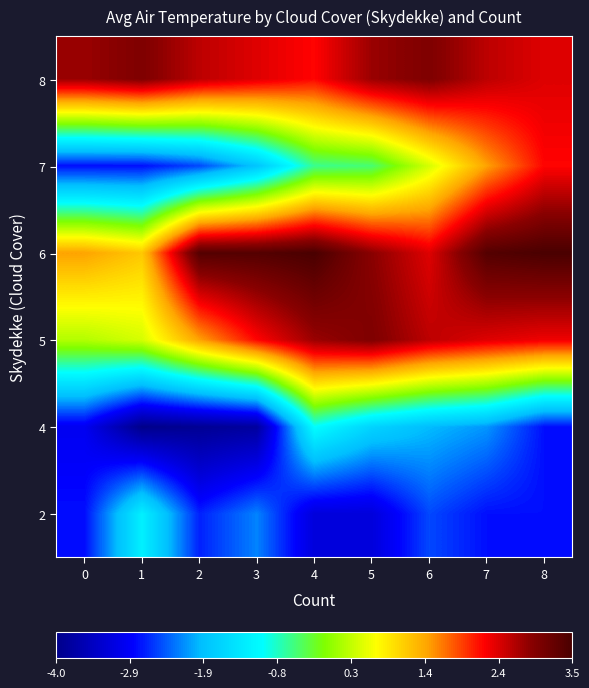

Reading left to right, what are all the values shown in this chart?

2: 0=-2.8	1=-1.2	2=-2.7	3=-2.2	4=-3.2	5=-3.2	6=-2.5	7=-2.8	8=-2.8
4: 0=-3.0	1=-4.0	2=-3.9	3=-3.8	4=-1.0	5=-1.6	6=-1.9	7=-2.1	8=-2.8
5: 0=0.2	1=0.4	2=1.4	3=2.2	4=2.8	5=3.0	6=2.6	7=2.4	8=2.3
6: 0=1.4	1=1.1	2=3.4	3=3.4	4=3.5	5=2.9	6=2.4	7=3.4	8=3.5
7: 0=-2.8	1=-2.8	2=-2.5	3=-1.8	4=-0.6	5=-0.5	6=0.4	7=1.4	8=2.2
8: 0=2.8	1=3.0	2=2.6	3=2.4	4=2.2	5=2.8	6=3.0	7=2.6	8=2.4